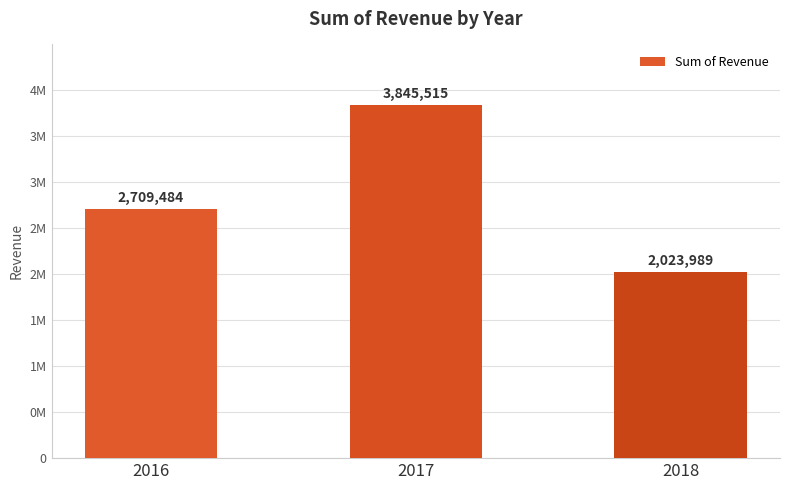

What is the difference between the second highest and minimum values?

685495.1